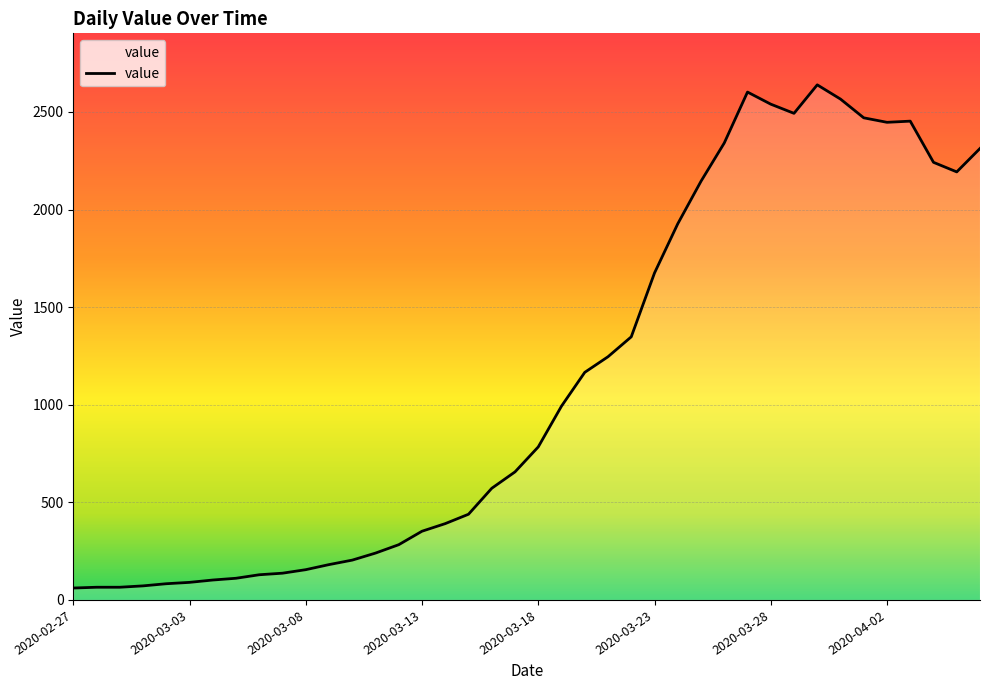

Count the number of data series in this chart.

1